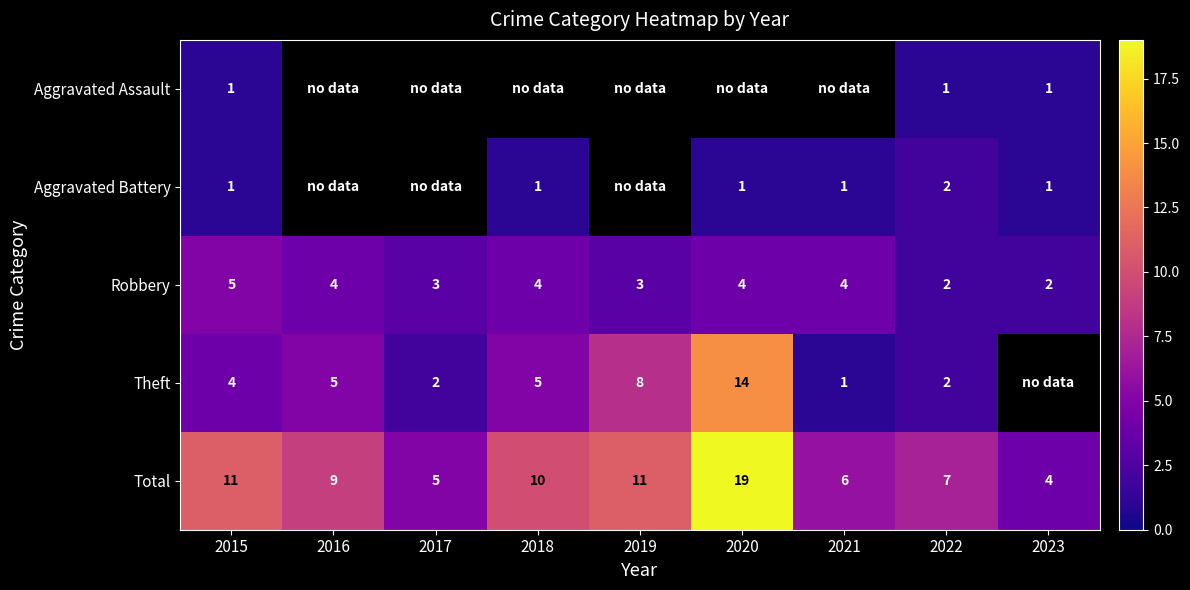

Is the value of Aggravated Battery at 2021 greater than the value of Theft at 2020?

No